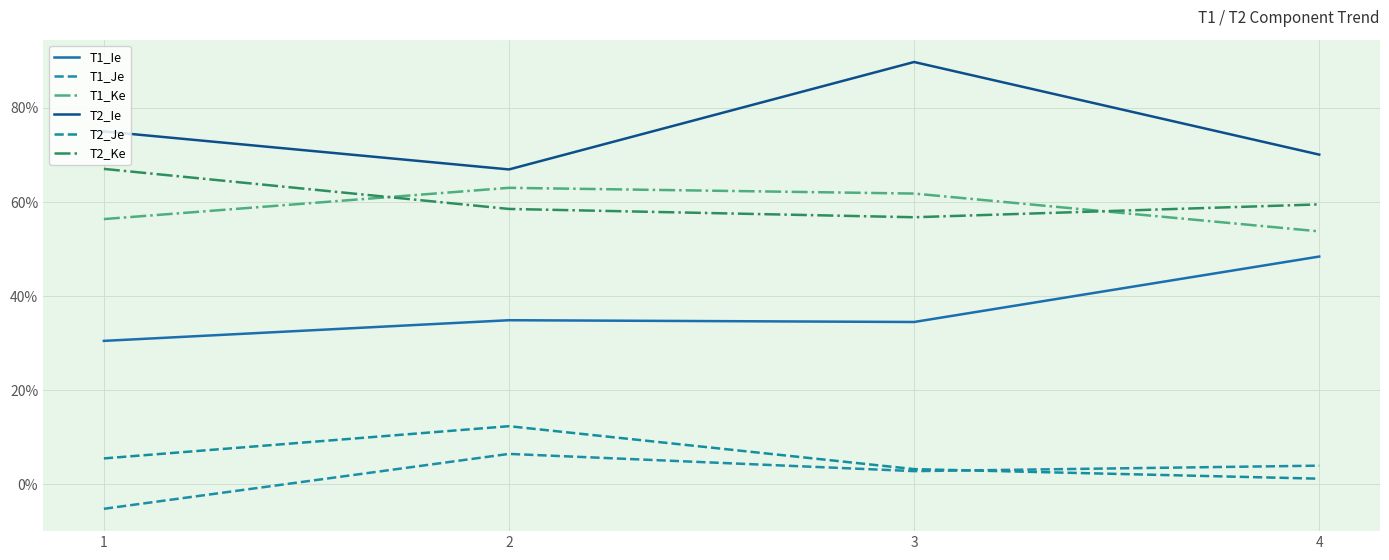

What are all the series names shown in the legend?

T1_Ie, T1_Je, T1_Ke, T2_Ie, T2_Je, T2_Ke